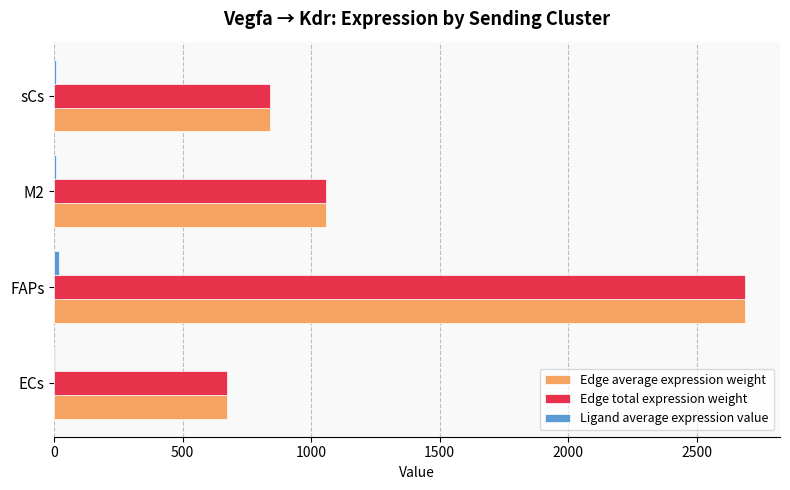

Which category has the highest value in the Edge total expression weight series?

FAPs